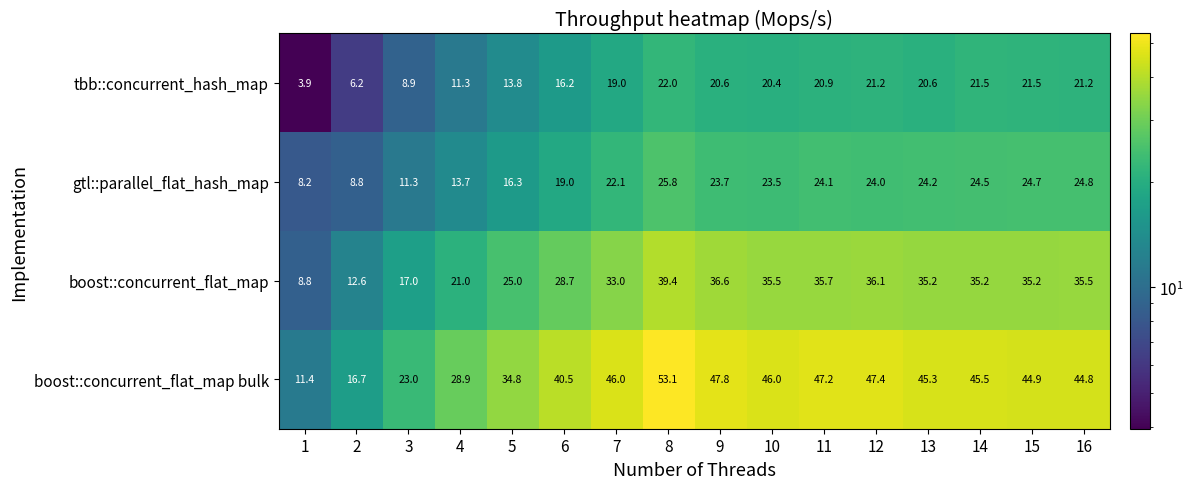

Rank the series by their maximum value, from highest to lowest.

boost::concurrent_flat_map bulk, boost::concurrent_flat_map, gtl::parallel_flat_hash_map, tbb::concurrent_hash_map